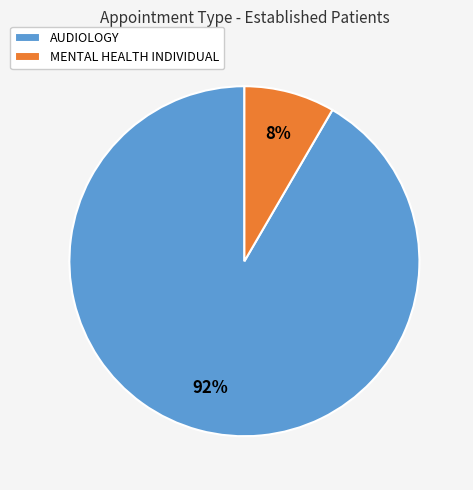

Which category has the biggest portion of the pie?

AUDIOLOGY